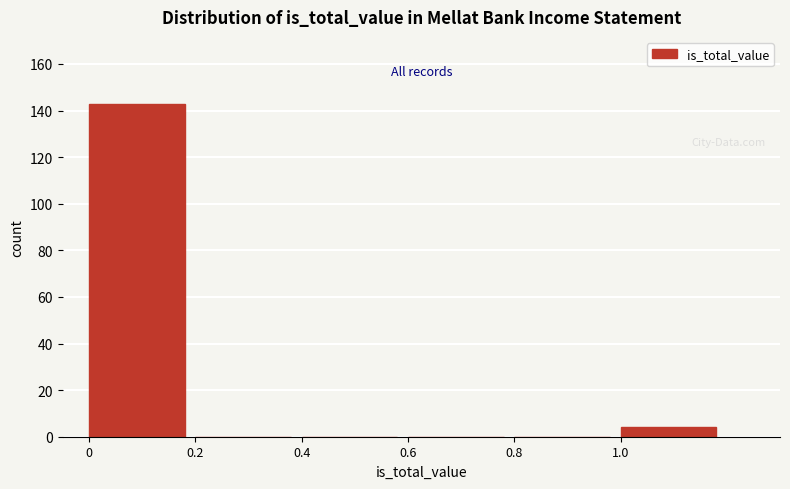

Reading left to right, list all the values displayed in this chart.

0=143	0.2=0	0.4=0	0.6=0	0.8=0	1.0=4